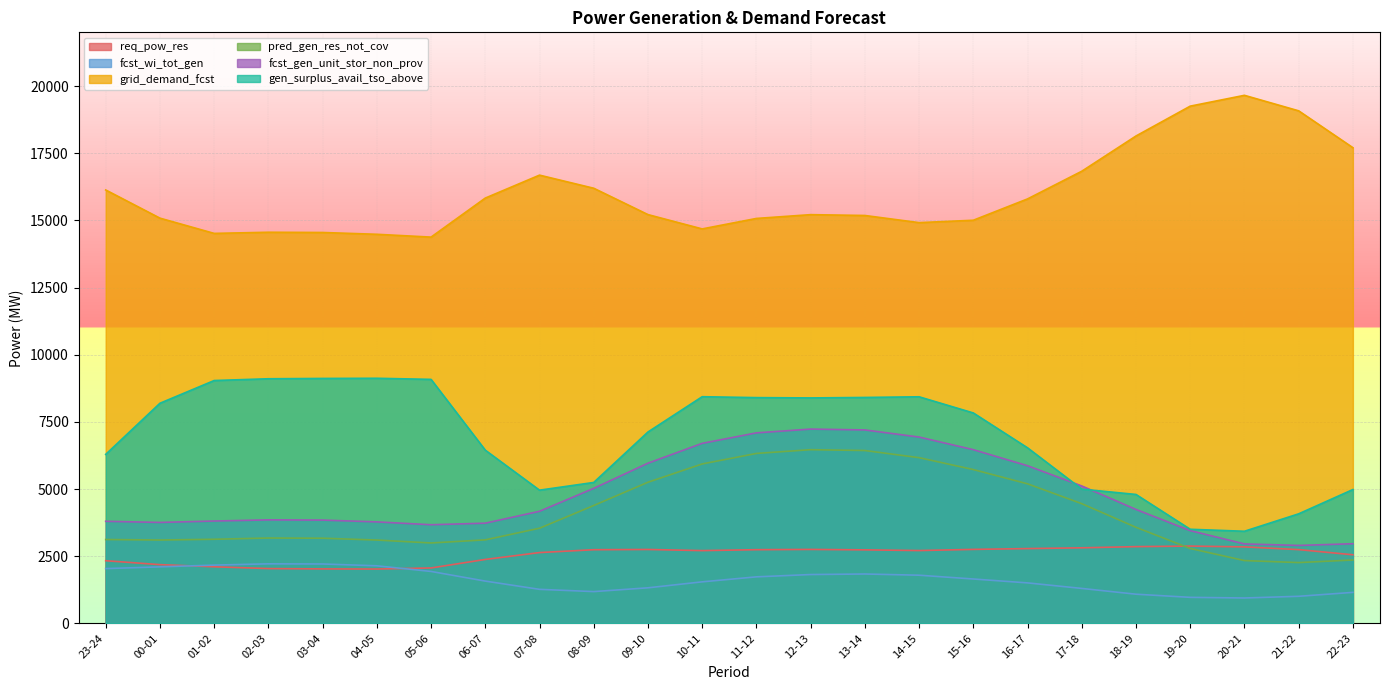

At which label does gen_surplus_avail_tso_above first exceed 7831?

00-01